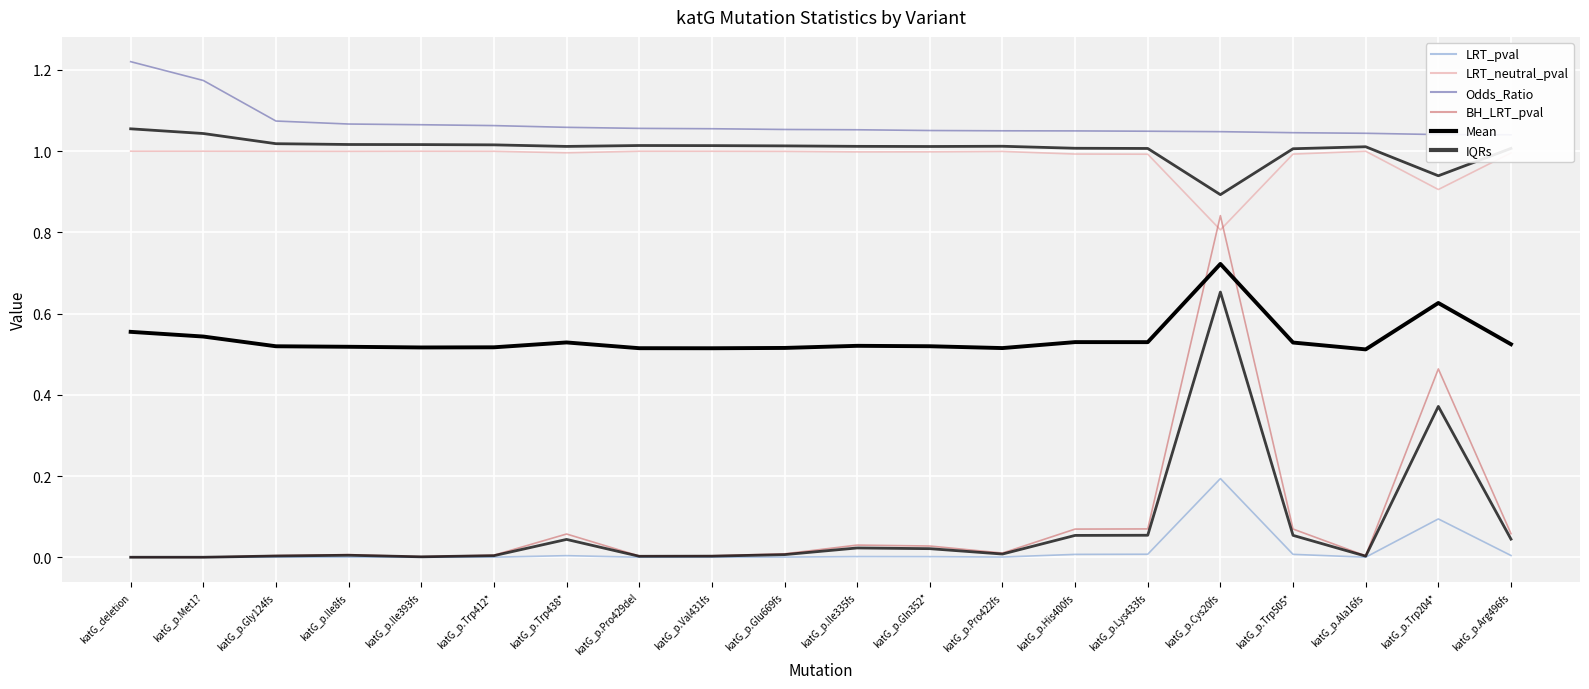

What are all the series names shown in the legend?

LRT_pval, LRT_neutral_pval, Odds_Ratio, BH_LRT_pval, Mean, IQRs